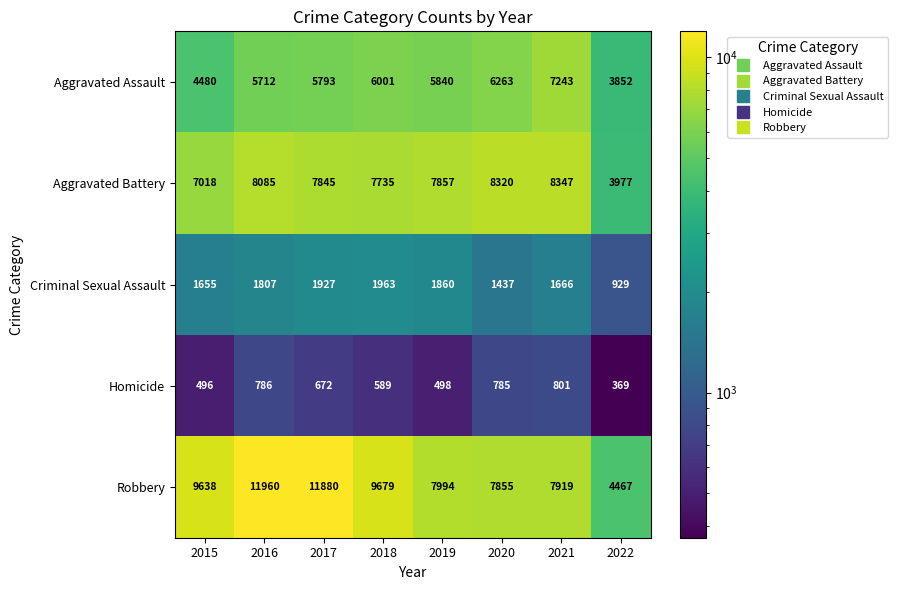

What is the sum of the Aggravated Battery values at 2019 and 2021?

16204